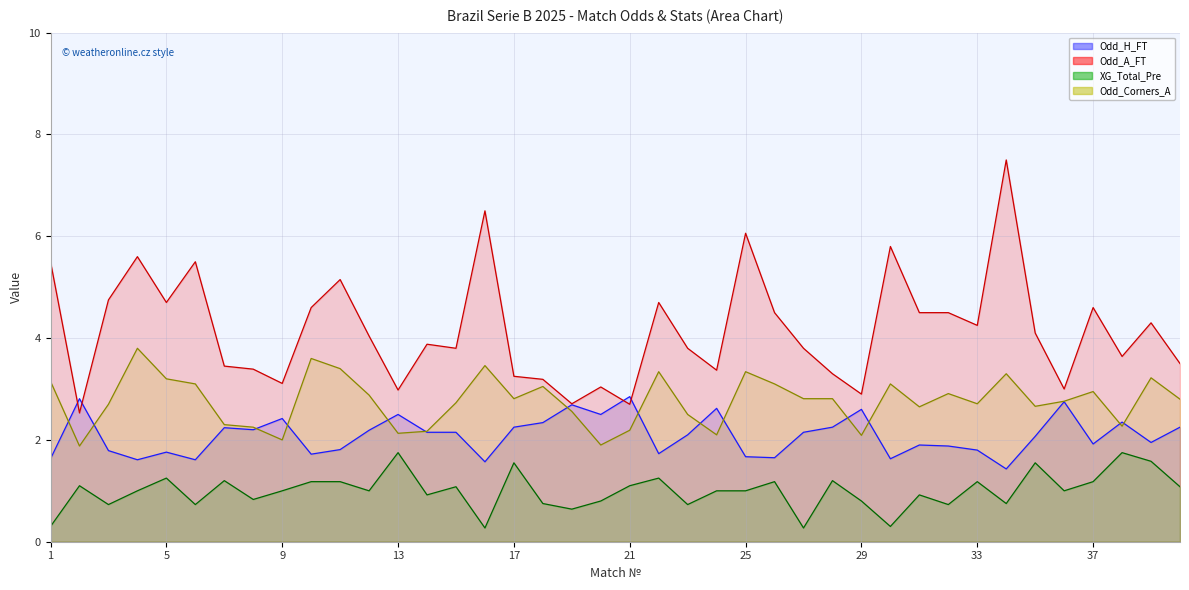

At which label is Odd_H_FT closest to 2?

39